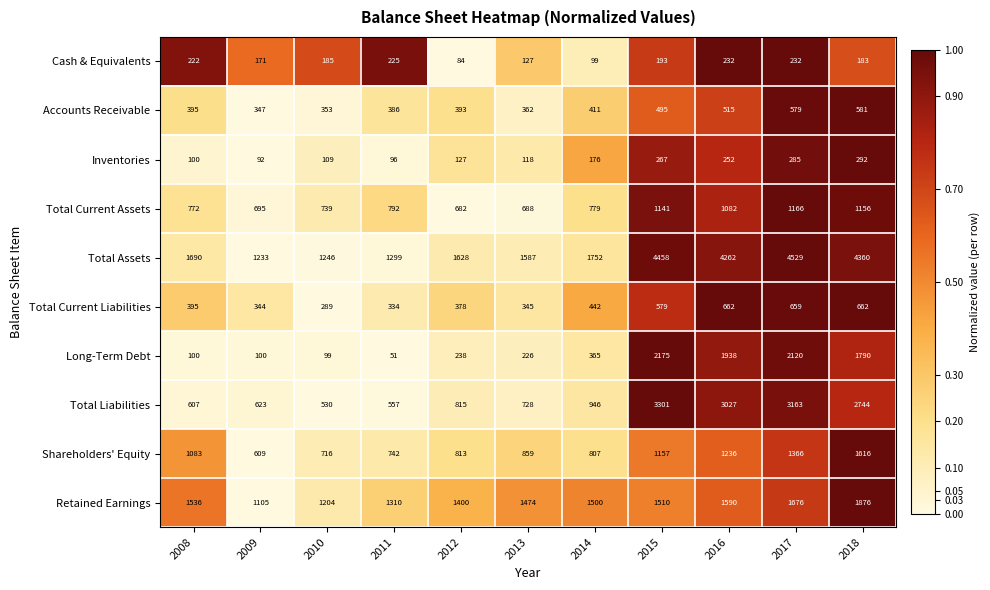

What is the spread (max minus min) of values at 2017?

4297